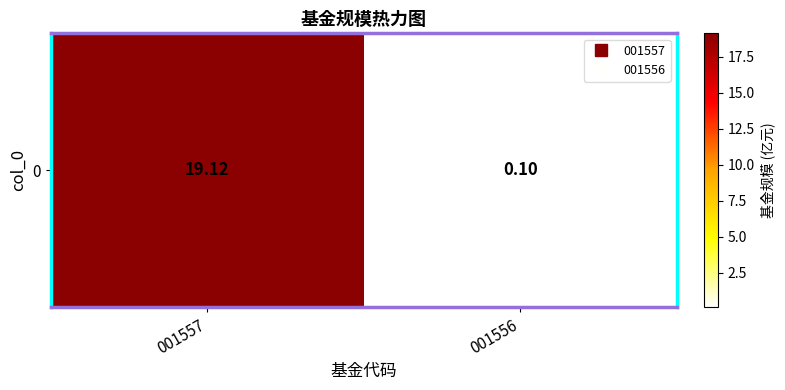

What is the difference between the maximum and minimum values?

19.0